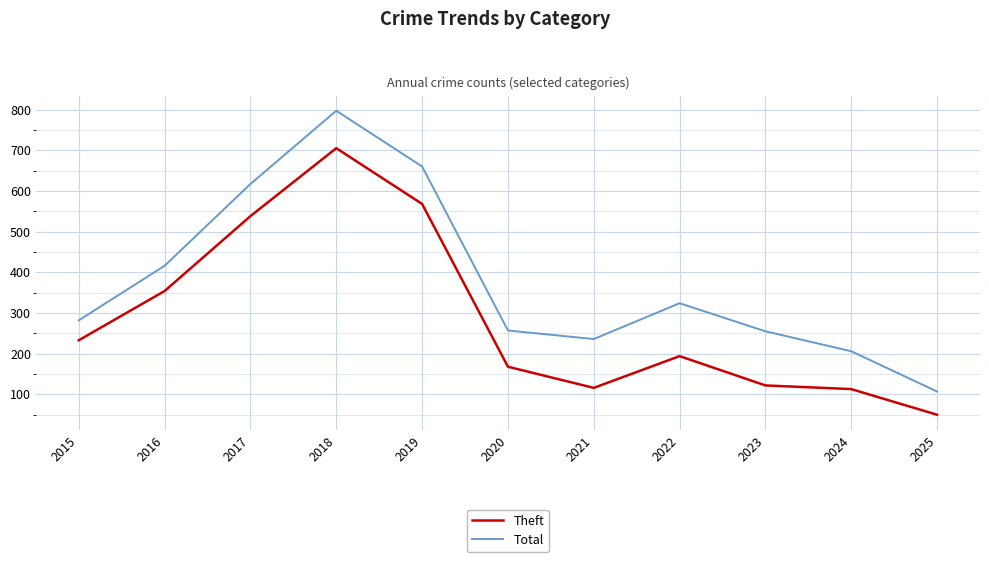

What is the total value across all series at 2017?

1155